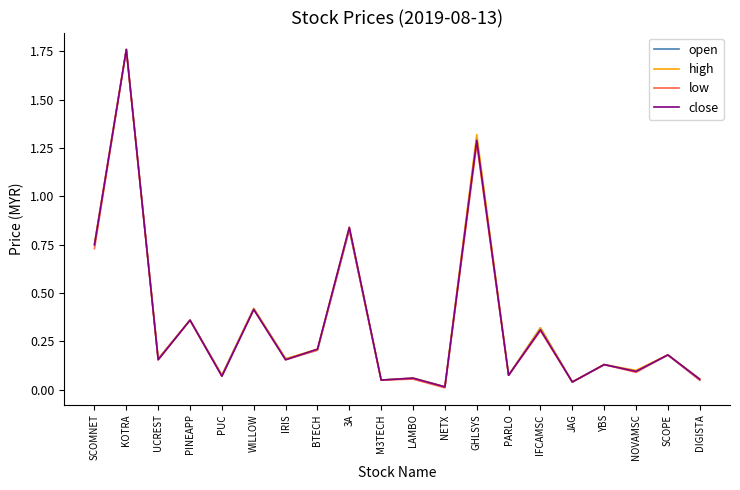

Which series has the widest spread of values?

low